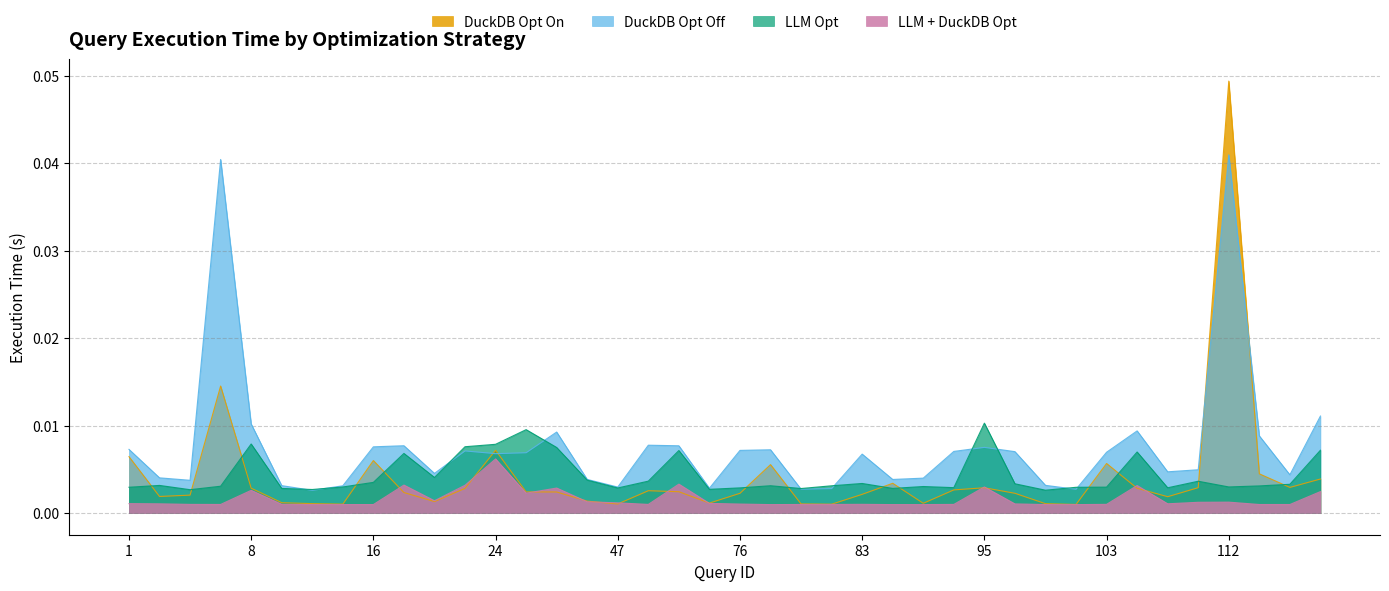

Which series has the largest range (max minus min)?

DuckDB Opt On